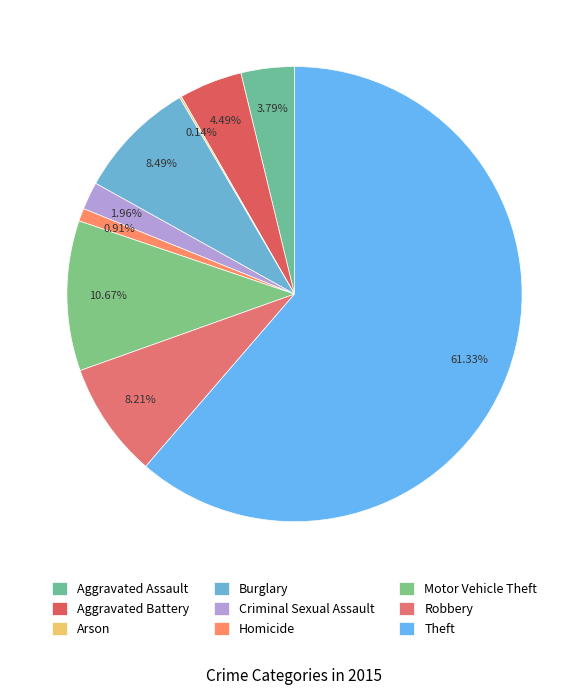

To the nearest percent, what portion does Aggravated Assault represent?

4%